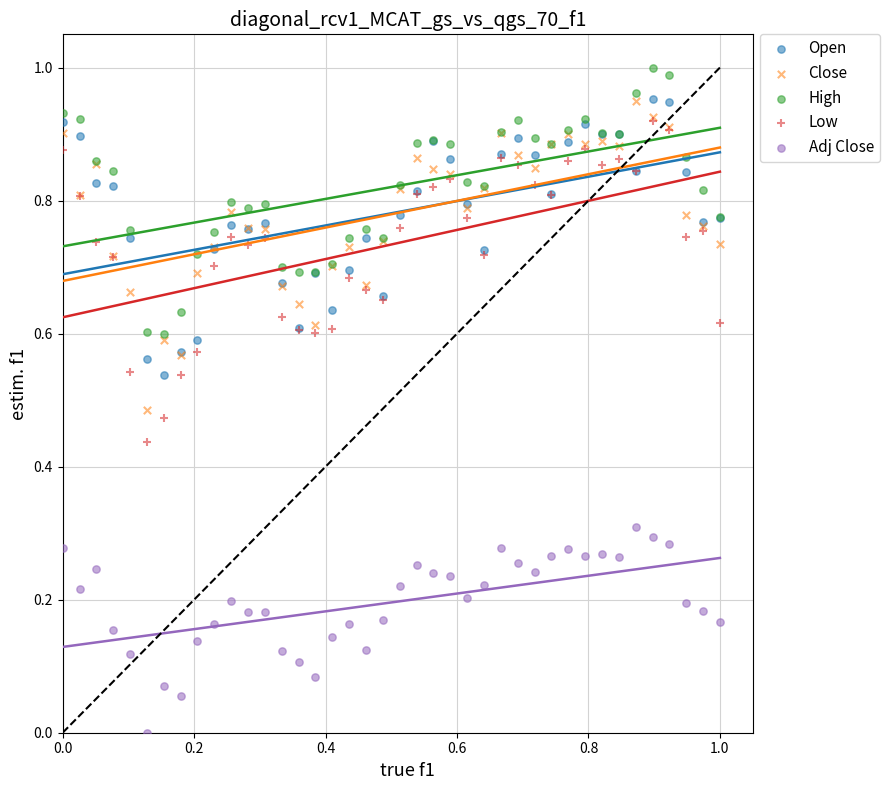

What are all the series names shown in the legend?

Open, Close, High, Low, Adj Close